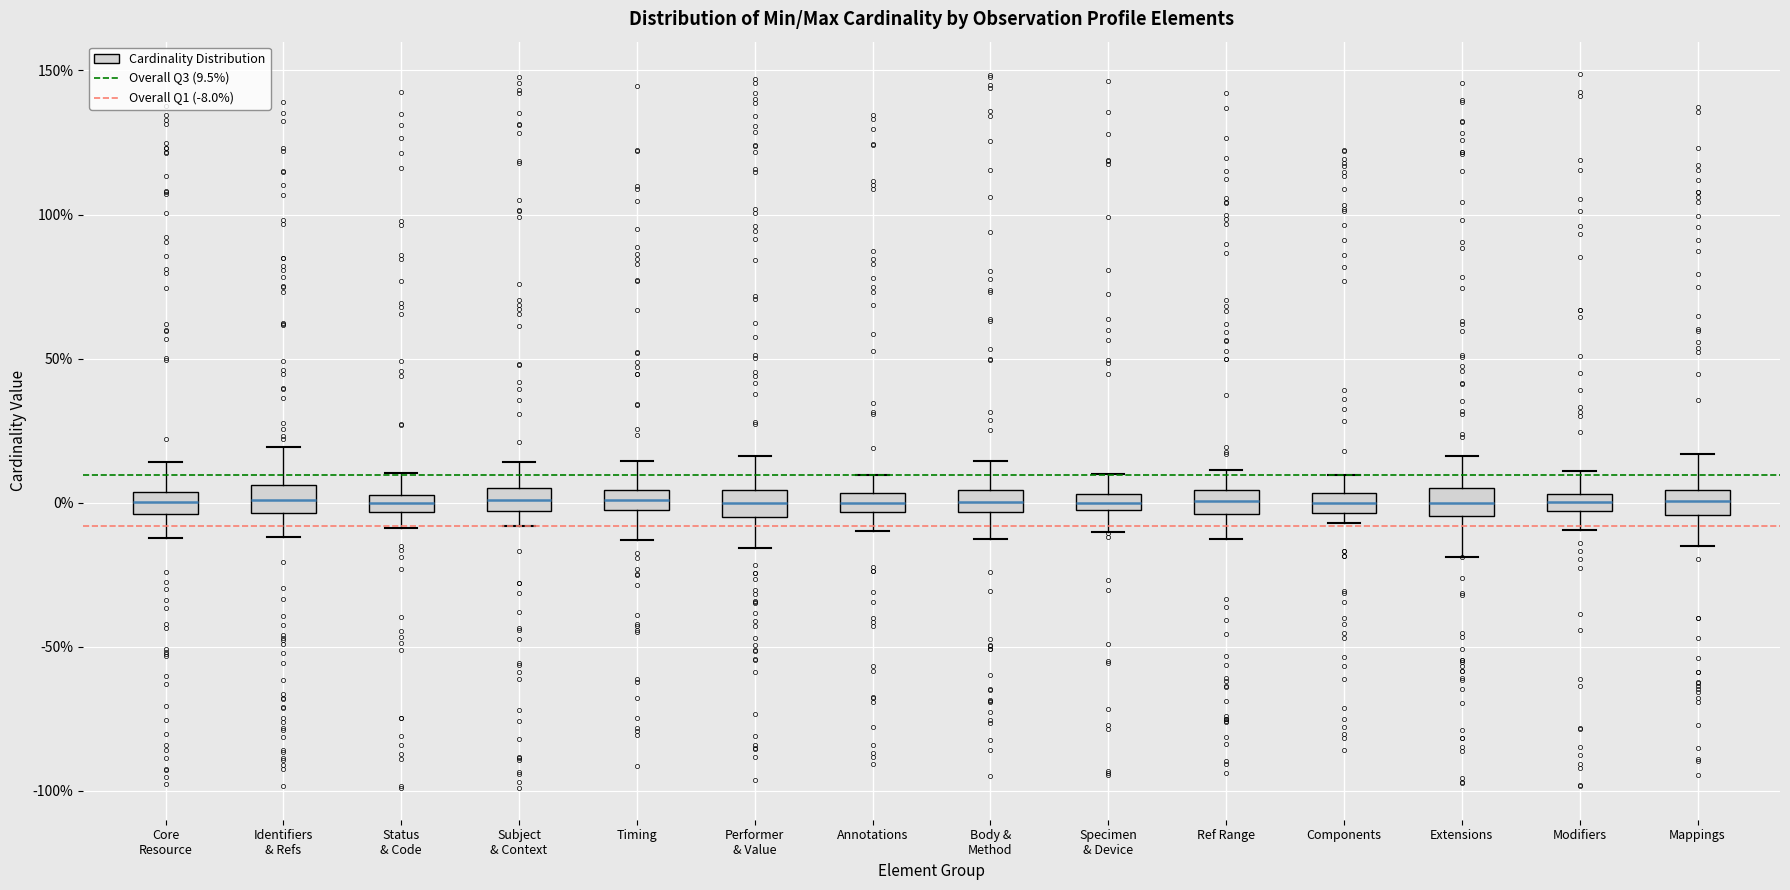

Where does the median line of the box for Status & Code sit on the y-axis? The values are not printed on the chart, so give them approximately, as read against the axis.

0